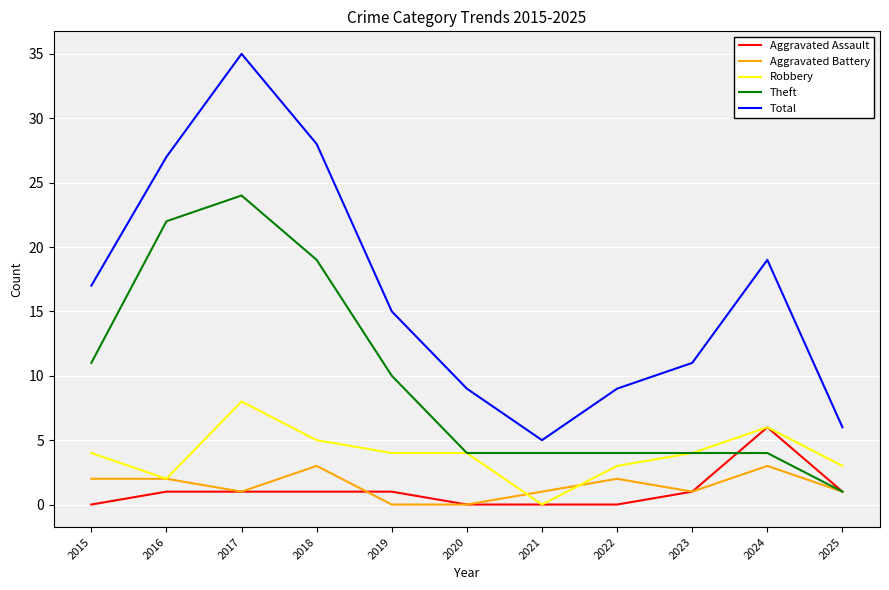

At which category does Aggravated Battery reach its first local valley?

2017